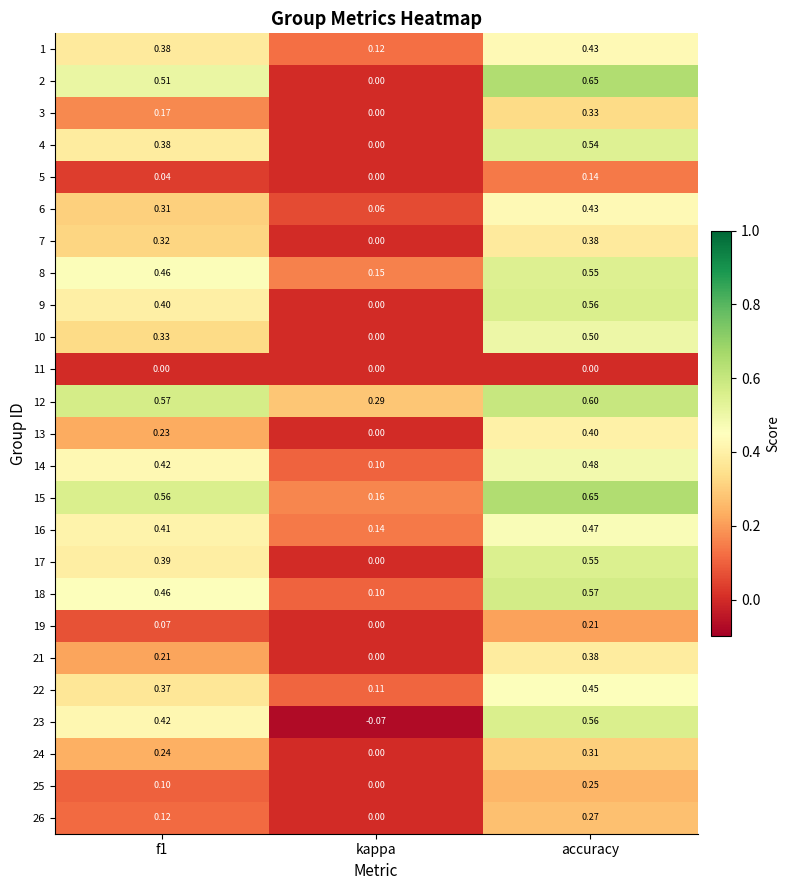

At which category does the chart reach its minimum across all series?

kappa